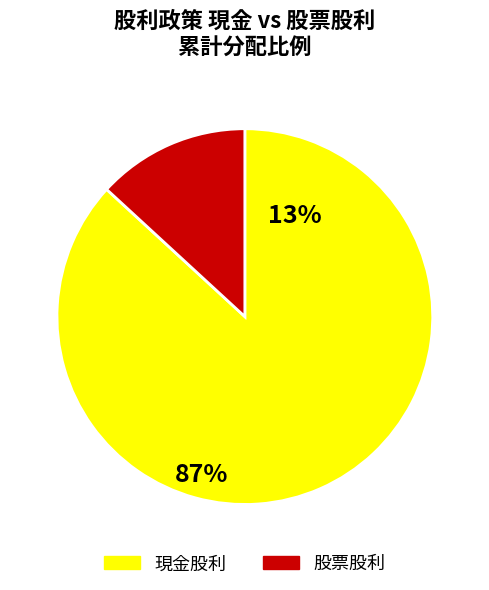

Which slice is the largest?

現金股利